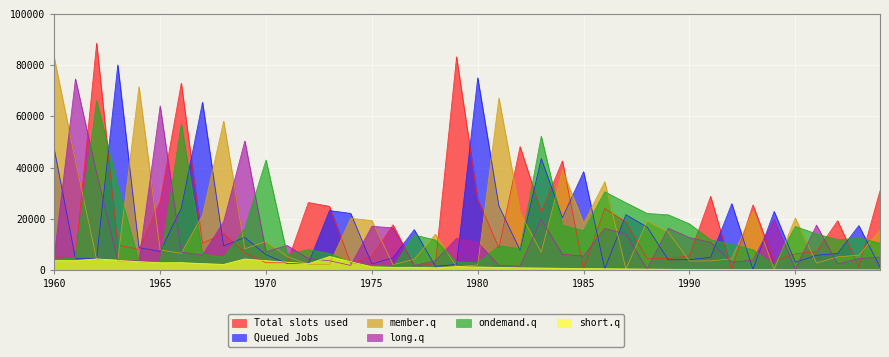

What are all the series names shown in the legend?

Total slots used, Queued Jobs, member.q, long.q, ondemand.q, short.q